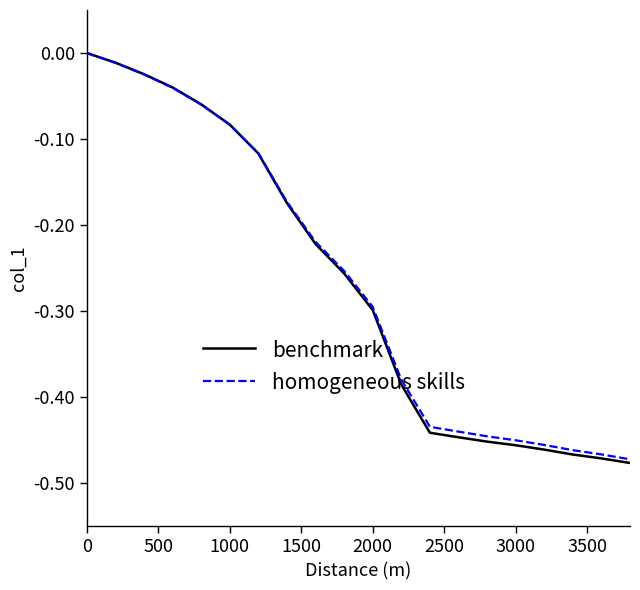

Which series has the widest spread of values?

benchmark